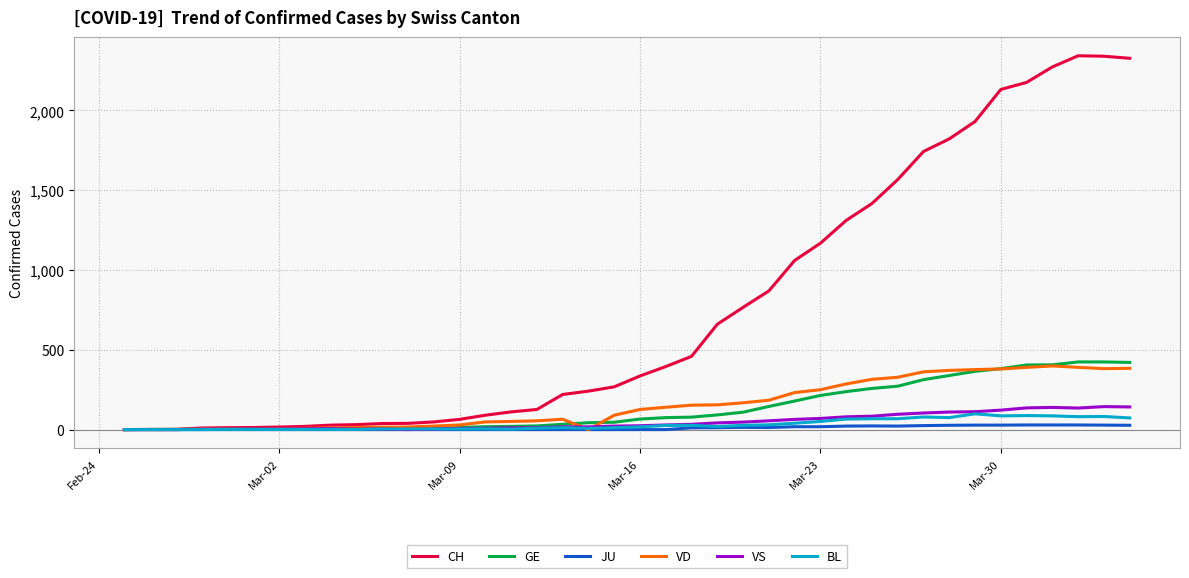

Which series has the largest total across all categories?

CH